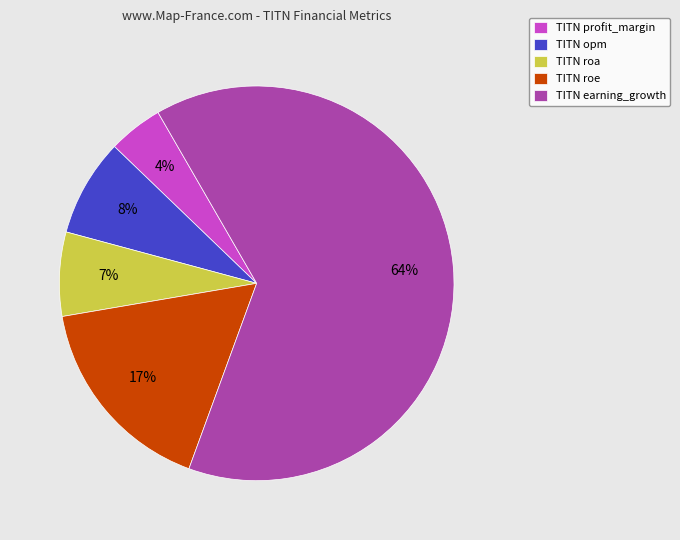

Which slice is the smallest?

TITN profit_margin